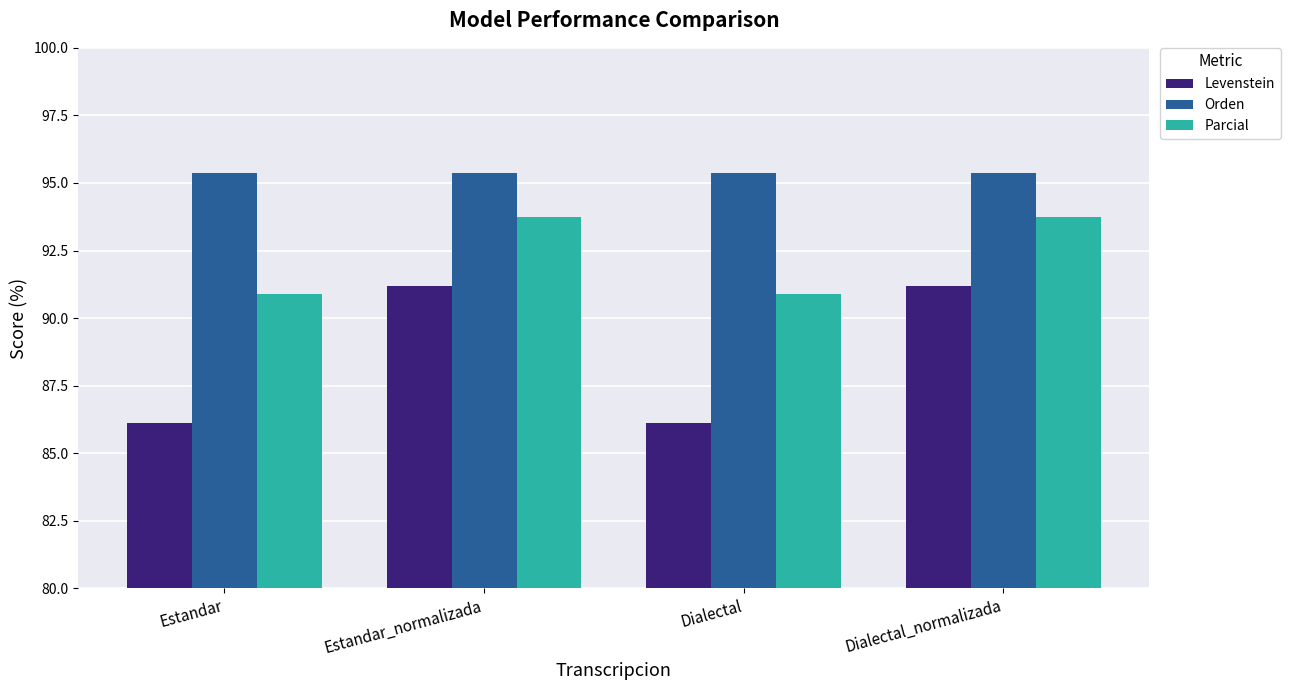

Is the value of Parcial at Dialectal_normalizada greater than the value of Orden at Dialectal?

No